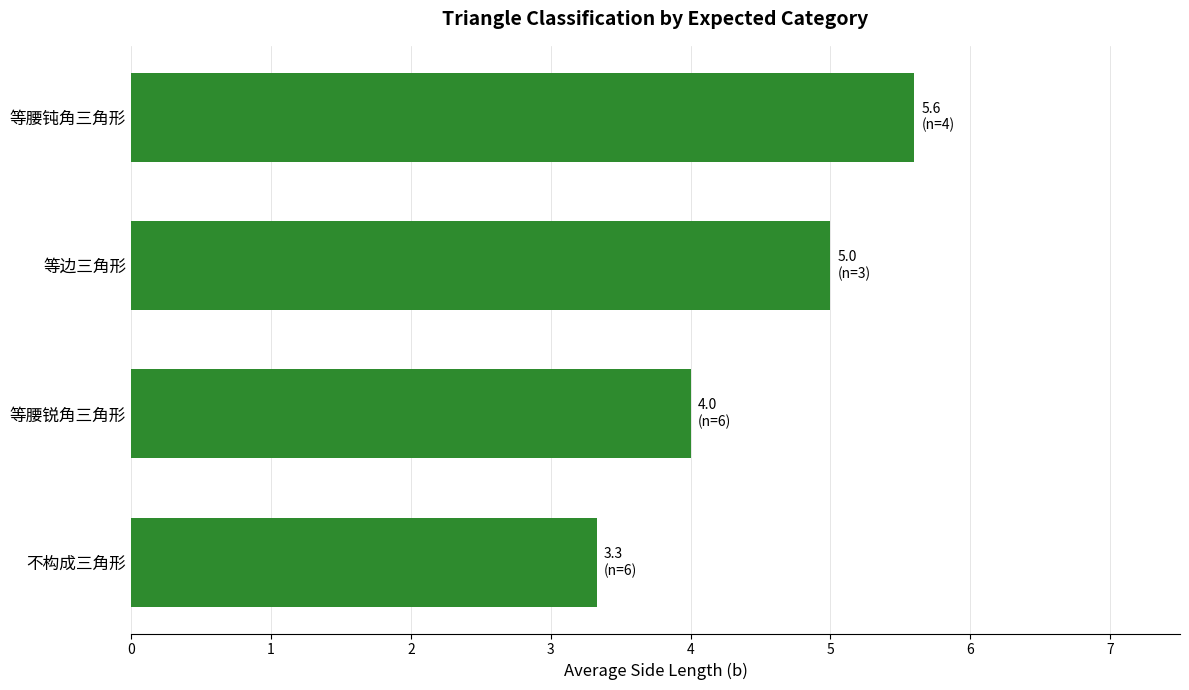

What is the average value?

4.5